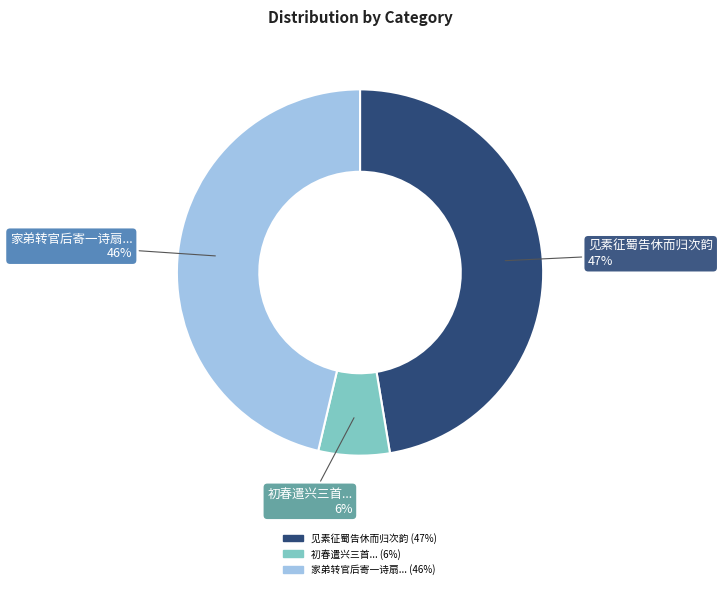

Between 初春遣兴三首... and 家弟转官后寄一诗扇..., which is larger?

家弟转官后寄一诗扇...